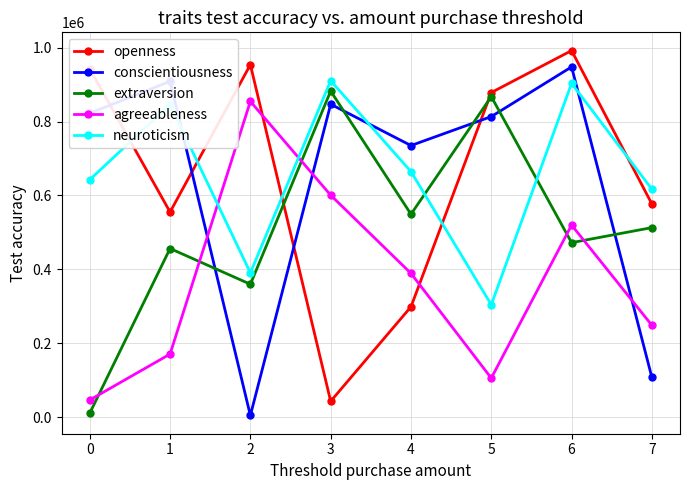

Is the value of extraversion at 2 greater than the value of conscientiousness at 0?

No